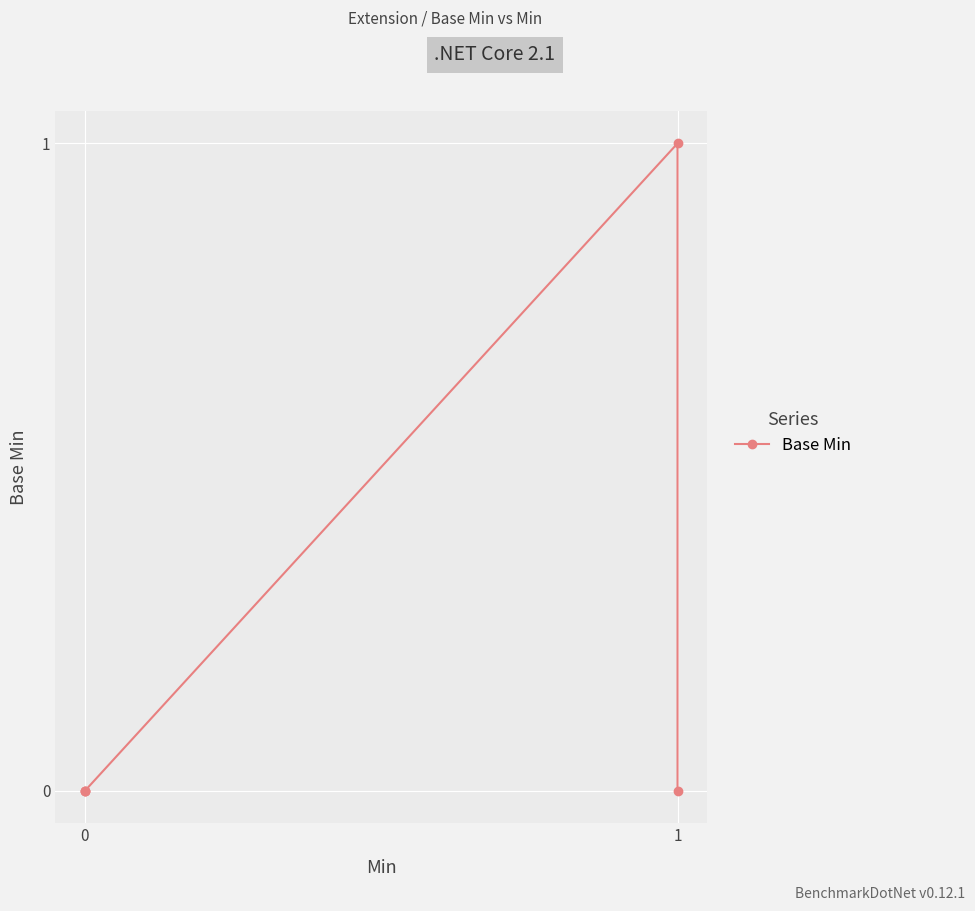

Is this an area chart (filled region under the line)?

No